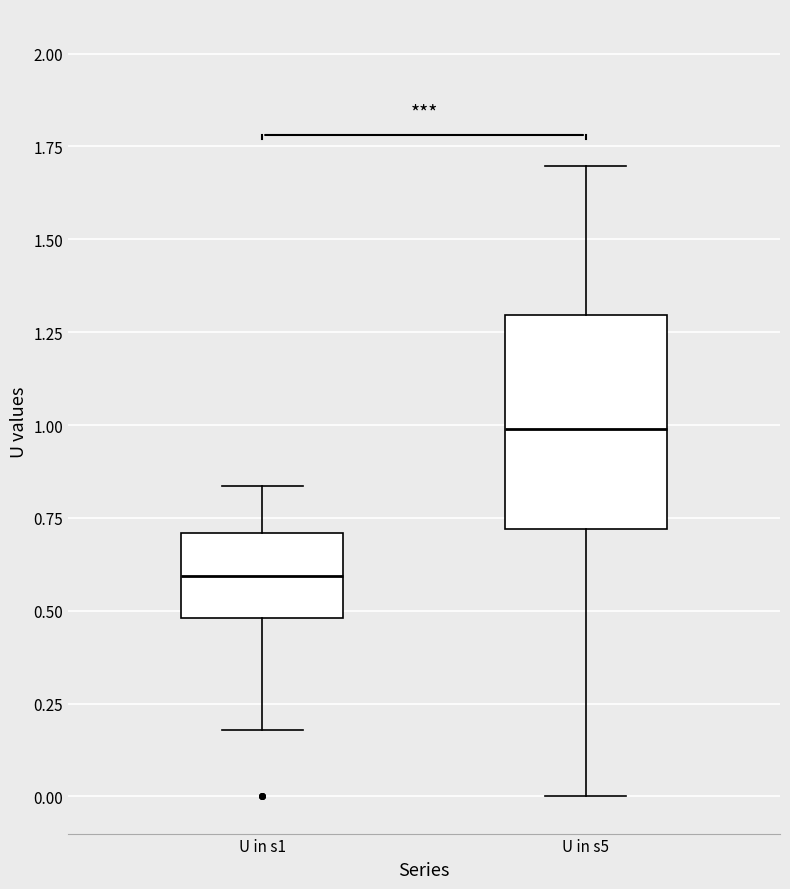

Comparing the boxes themselves (not the whiskers), which one is the tallest?

U in s5